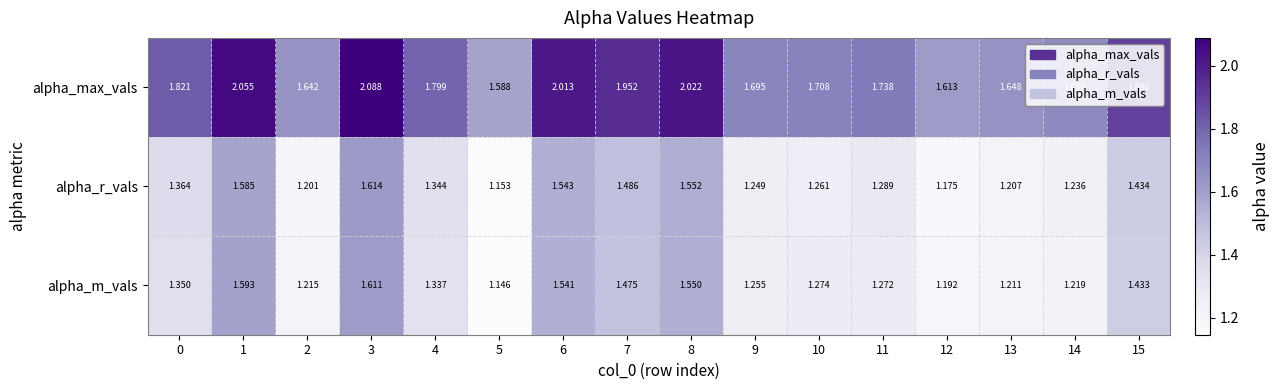

Which series has the widest spread of values?

alpha_max_vals